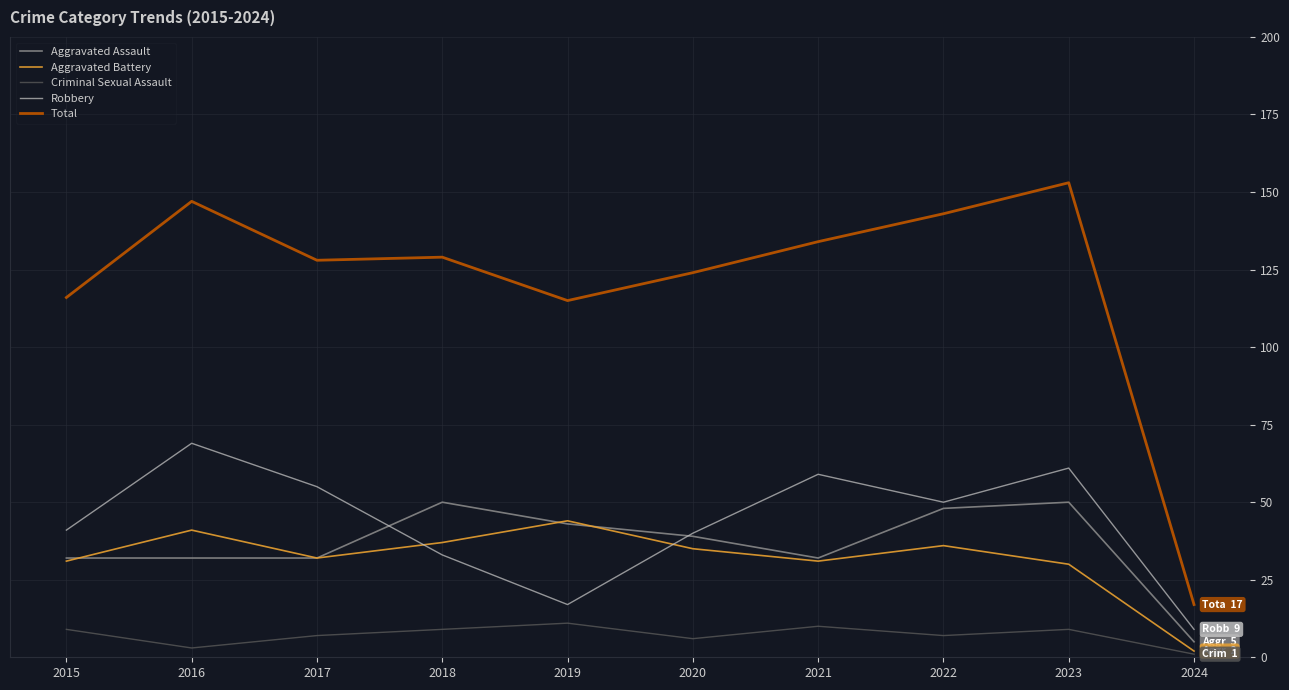

At which label does Aggravated Assault reach its minimum?

2024